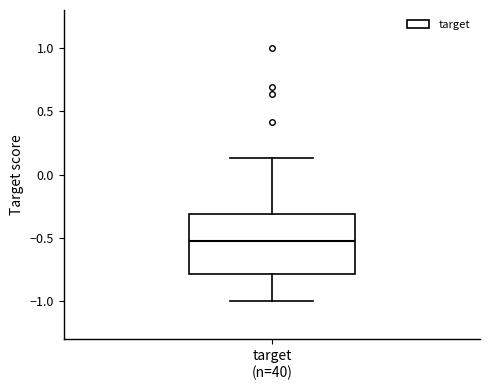

Transcribe this box plot: give where the median line is, the range the box spans, and where the two whiskers end, as read against the y-axis. The values are not printed on the chart, so give them approximately, as read against the axis.

median -0.50, box -0.80 to -0.30, whiskers -1.00 to 0.15